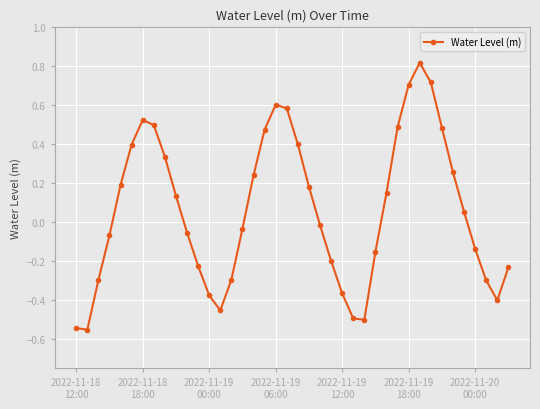

Does the chart display data point markers on the line(s)?

Yes